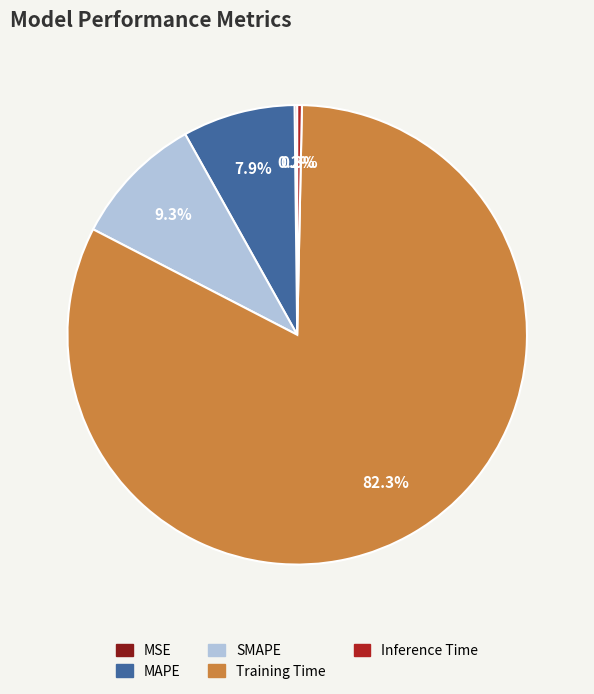

True or false: Training Time accounts for 82% of the total.

True